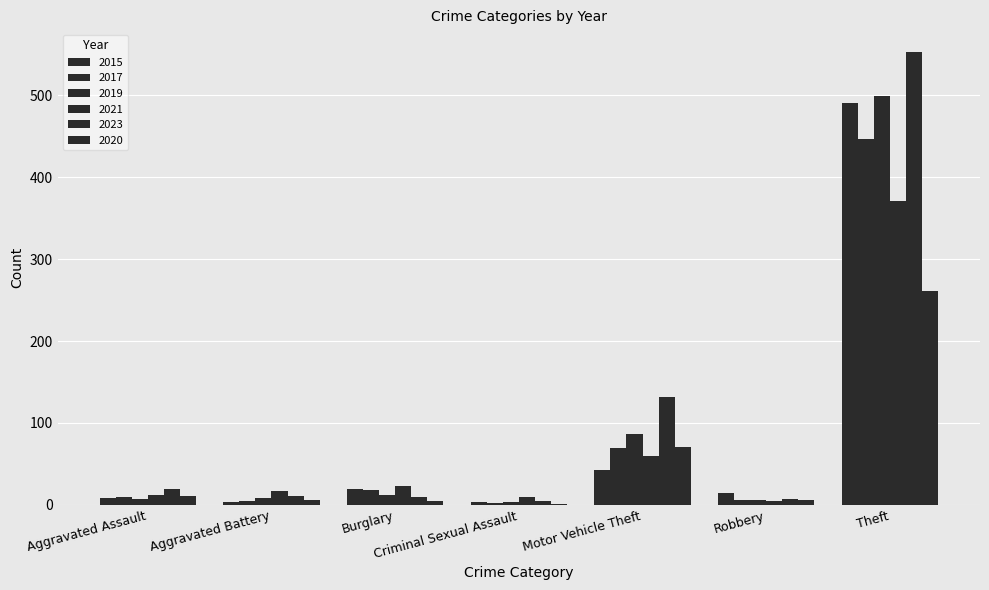

How many series are shown in this chart?

6